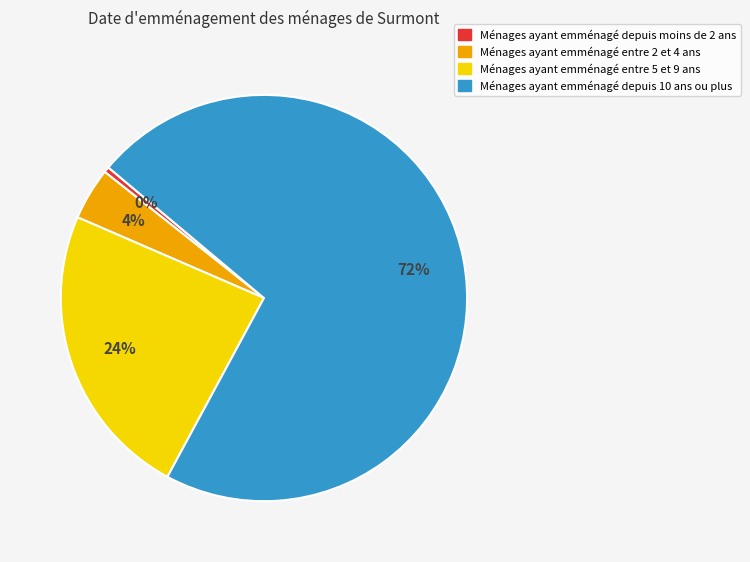

To the nearest percent, what is the average slice percentage?

25%